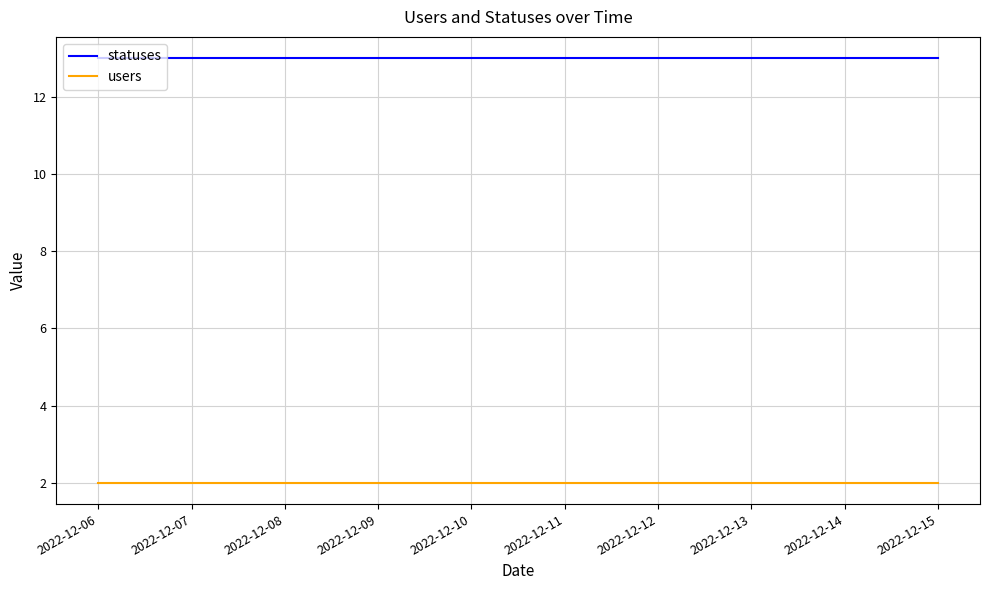

What is the spread (max minus min) of values at 2022-12-12?

11